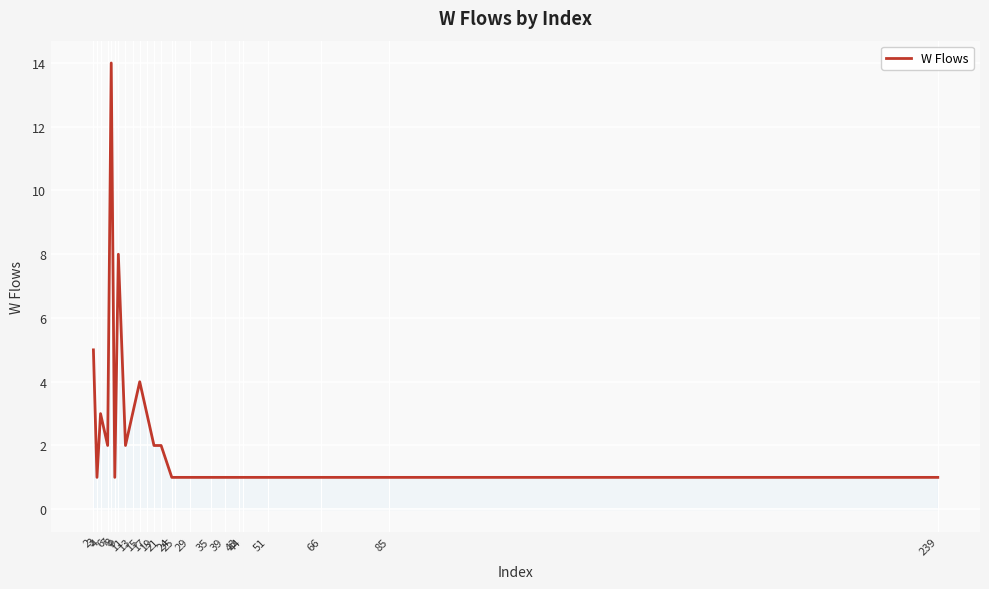

What is the minimum value shown in the chart?

1